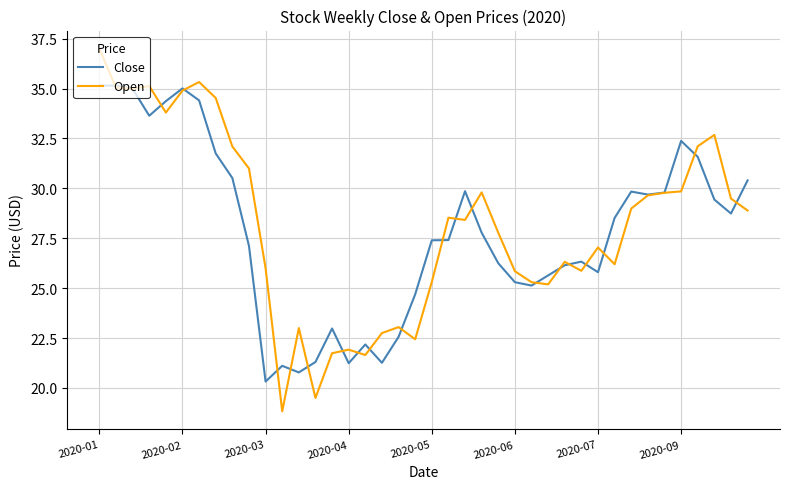

Rank the series by their average value, from lowest to highest.

Close, Open